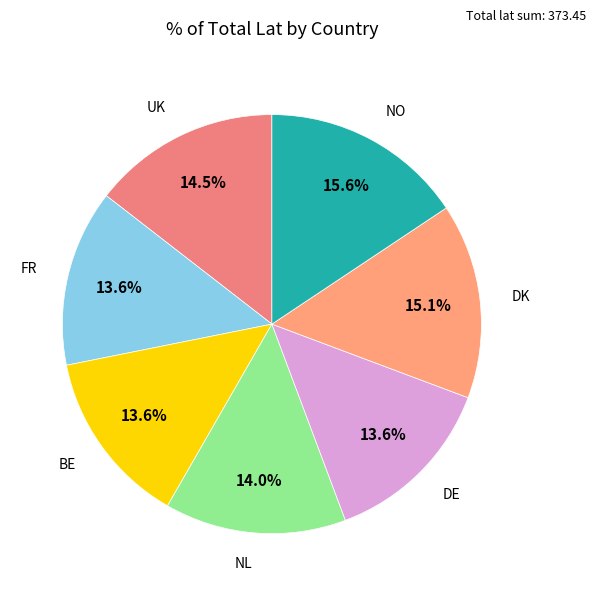

How many segments does this pie chart have?

7